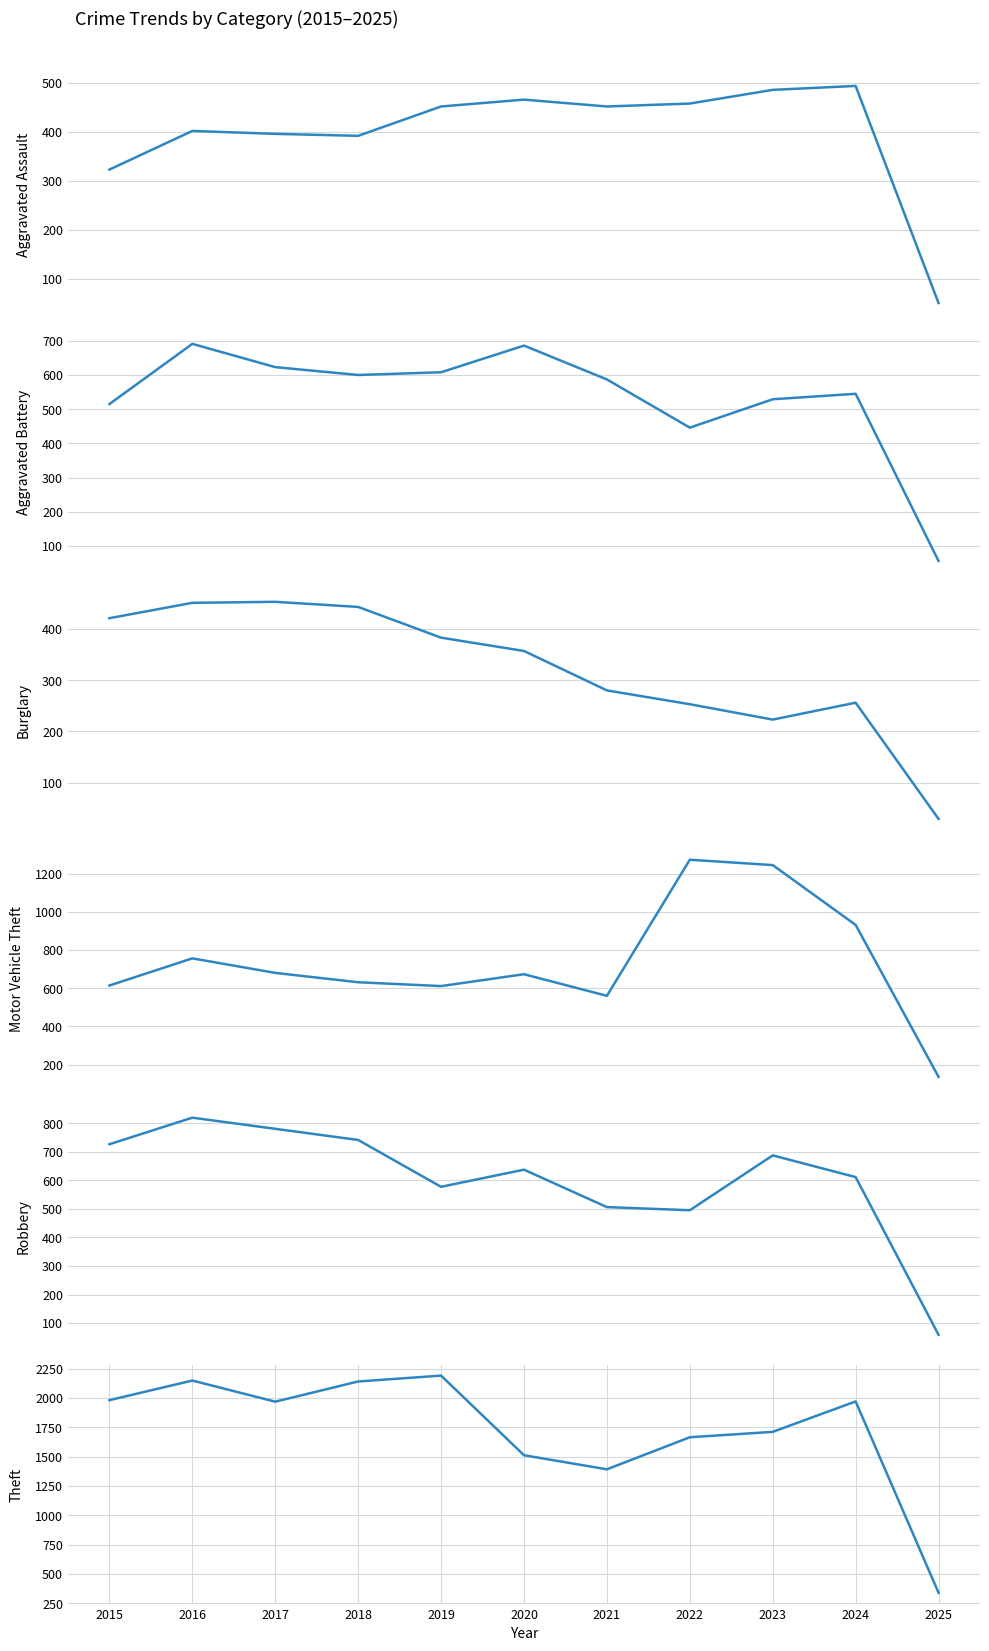

Where is Motor Vehicle Theft nearest to the value 704?

2017